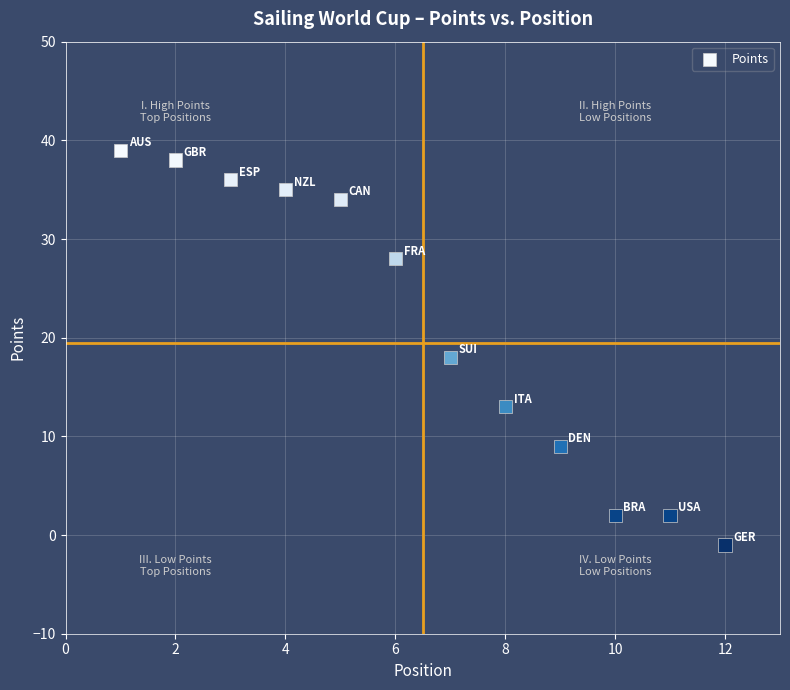

What is the average X value?

6